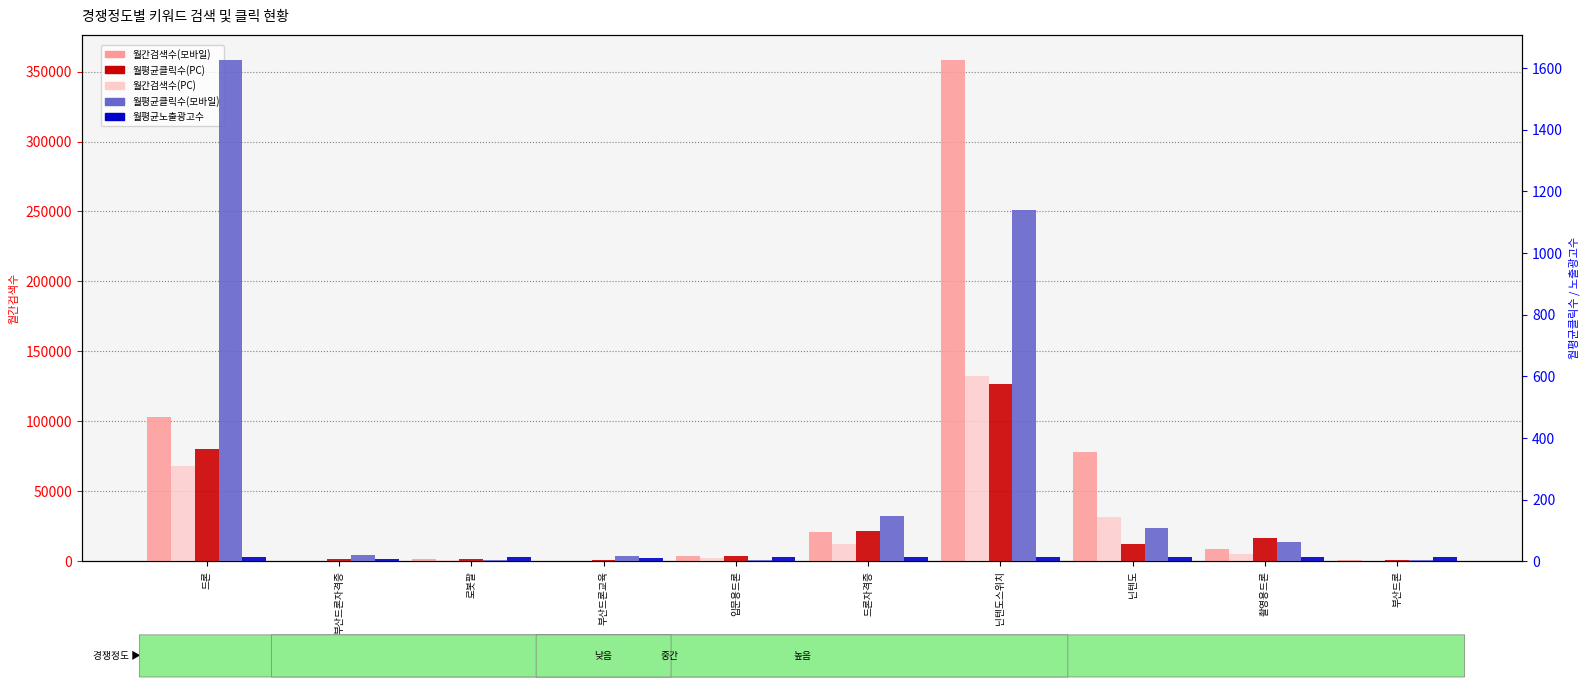

How many categories are shown in the chart?

10